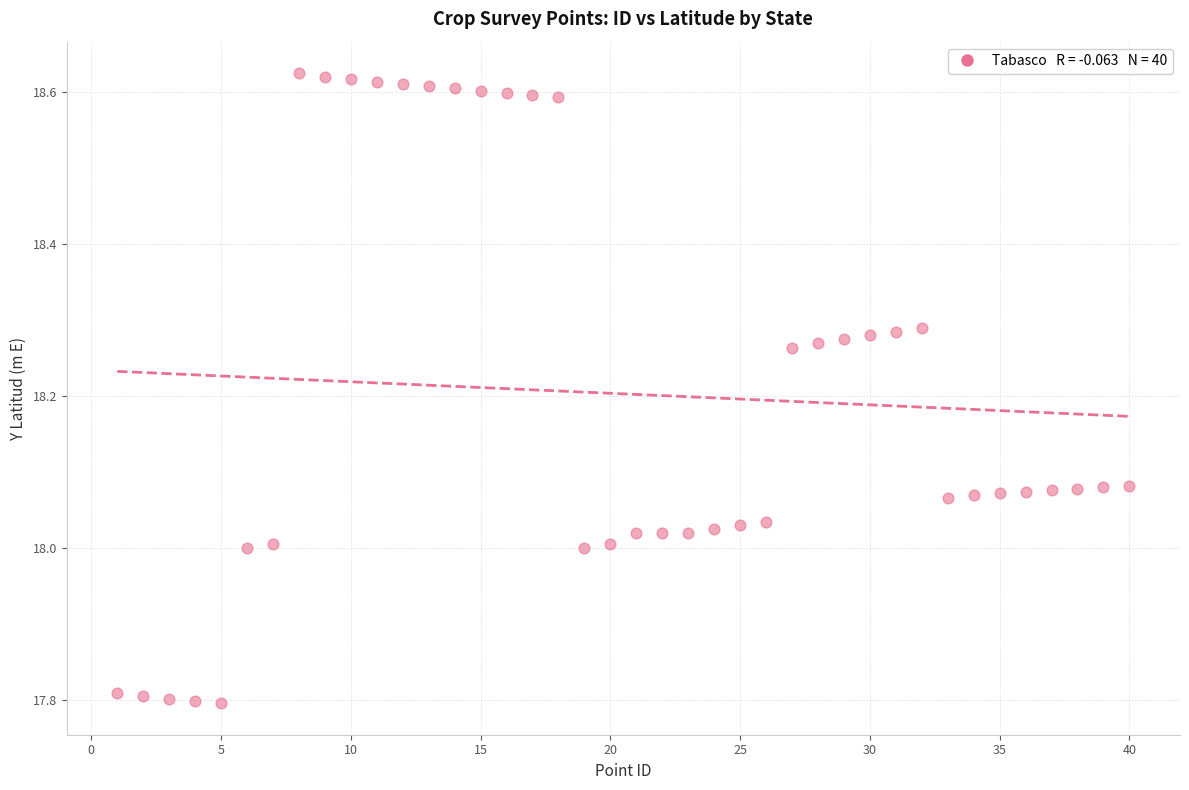

What is the range of X values (max minus min)?

39.0